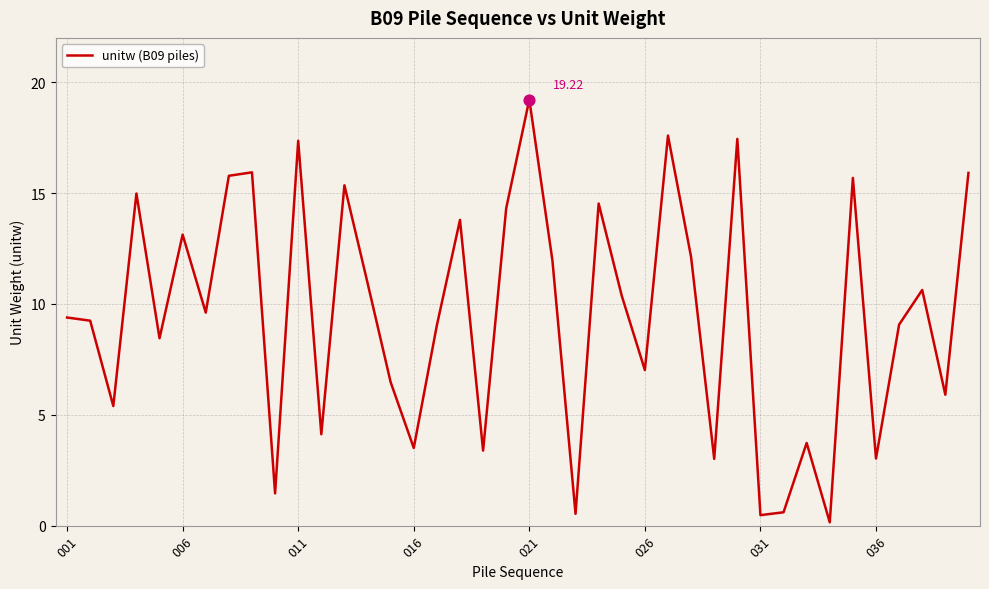

What is the difference between the maximum and minimum values?

19.1